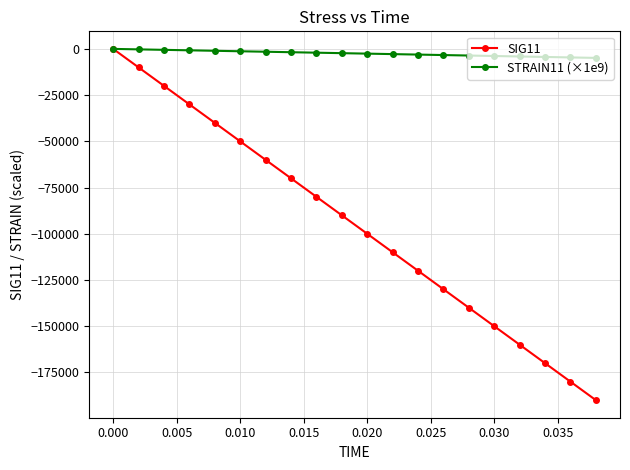

True or false: SIG11 has more than 0 points higher than both neighbors.

False